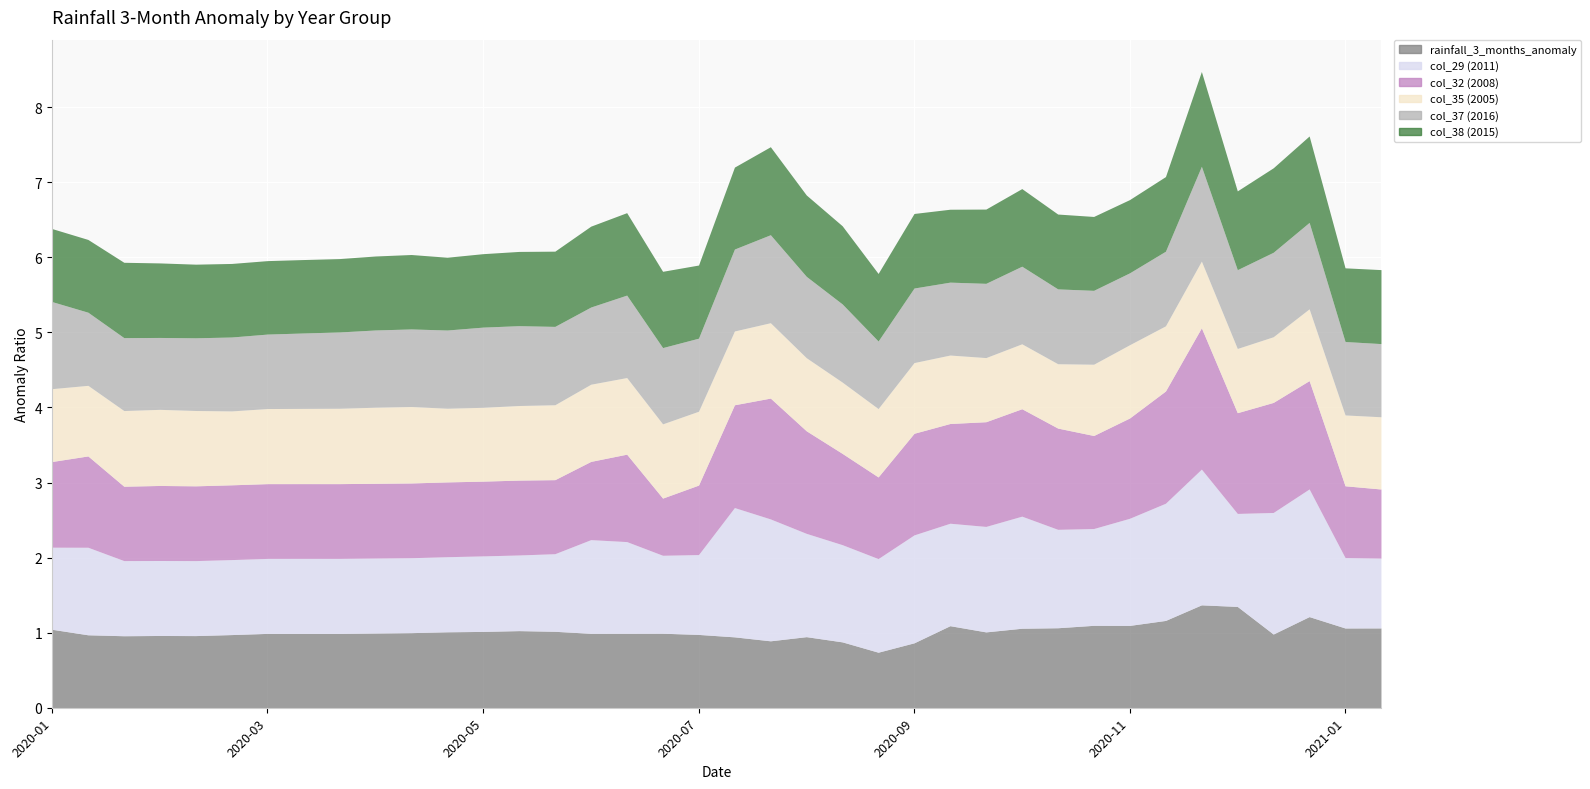

How many intersections are there between rainfall_3_months_anomaly and col_29 (2011)?

5